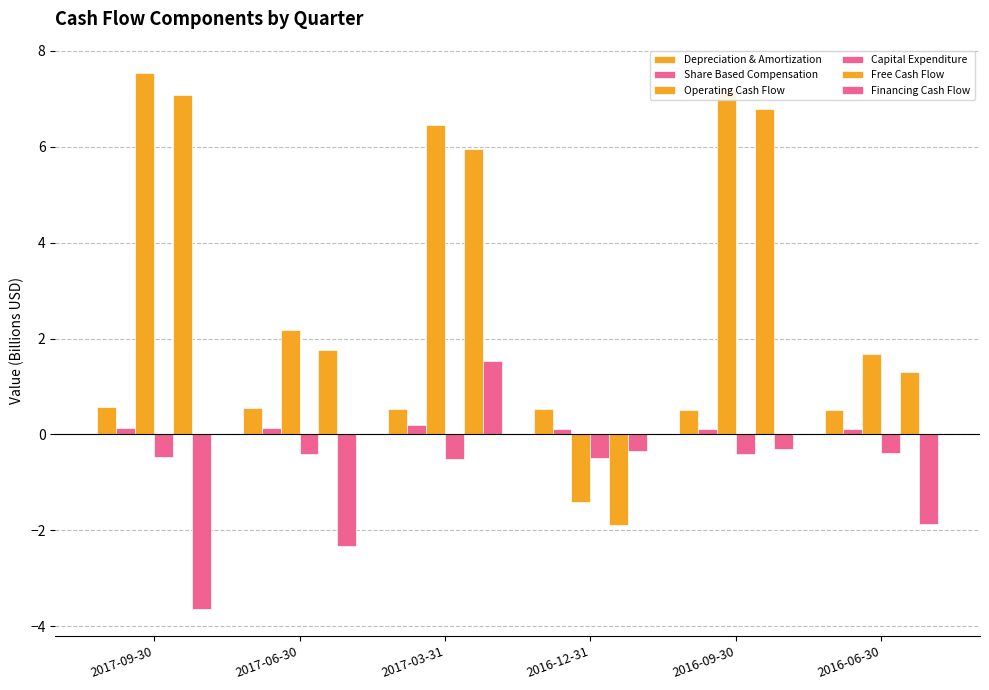

At which label does Operating Cash Flow first exceed 6?

2017-09-30